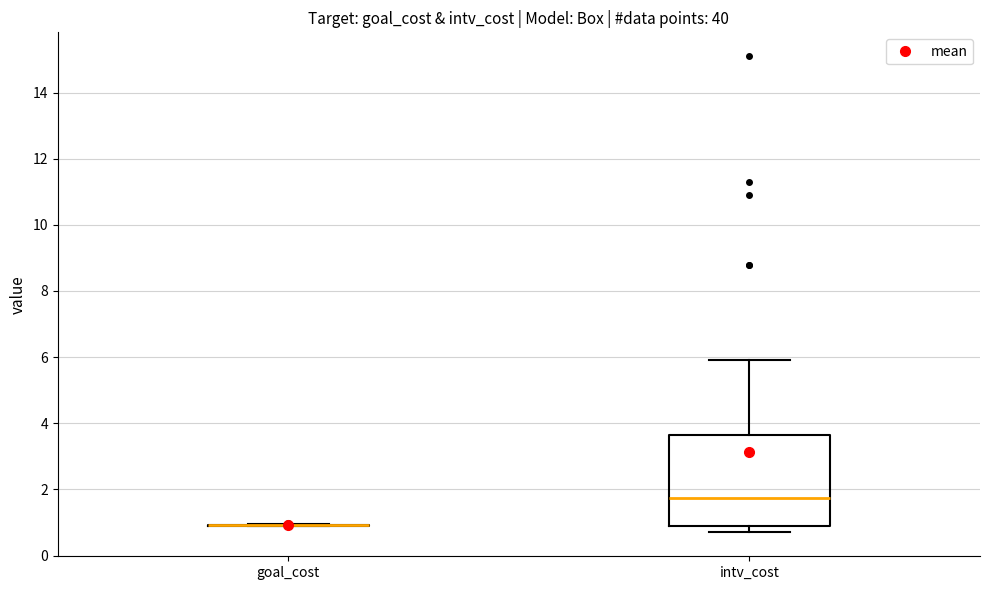

Which box is the tallest, from its lower edge to its upper edge?

intv_cost